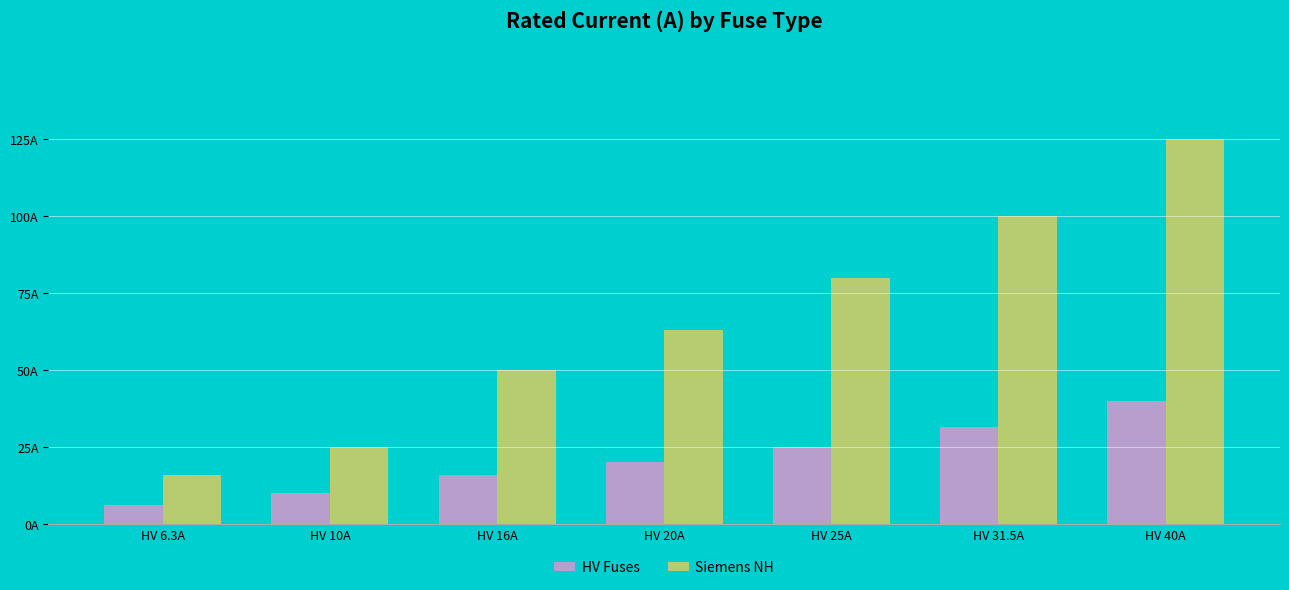

At how many categories does at least one series exceed 71?

3